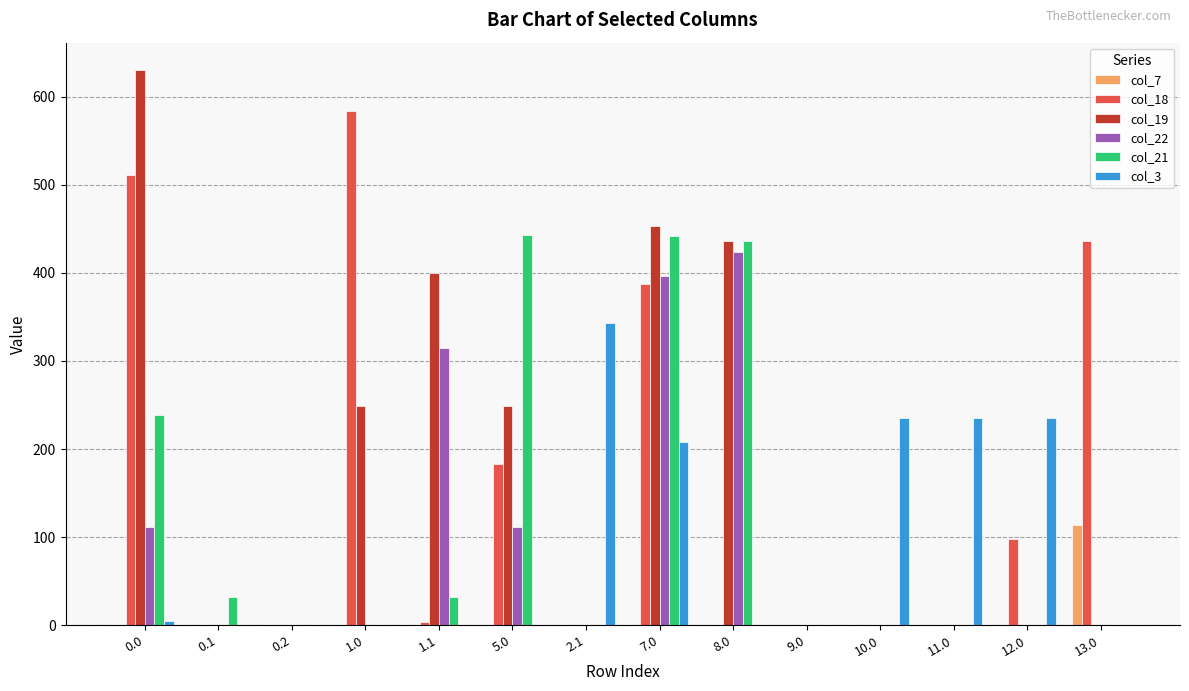

Is it true that col_22 equals 0.0 at 13.0?

True